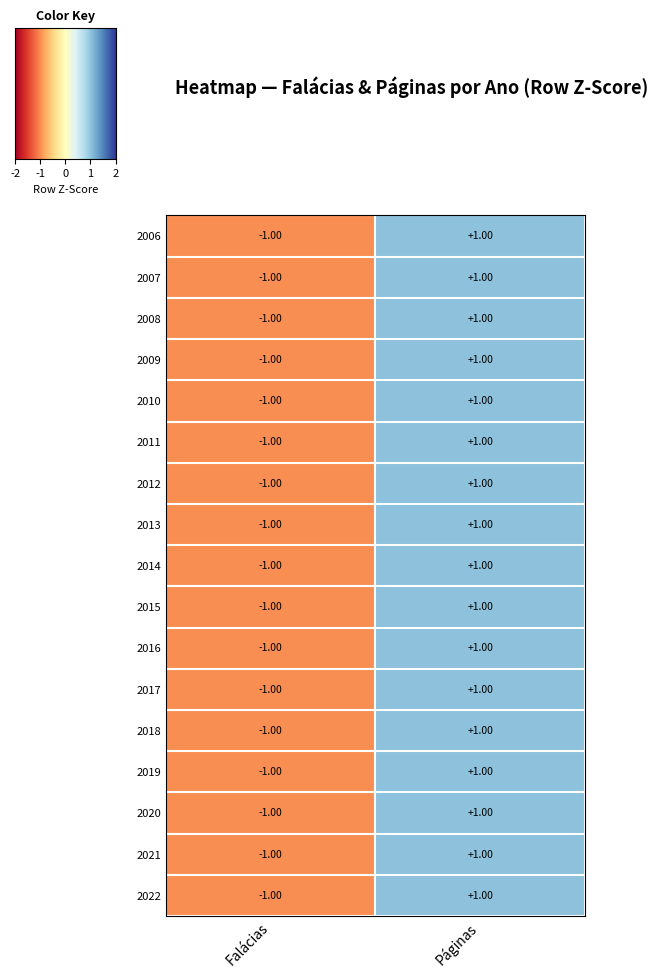

At which category is the sum across all series the highest?

Páginas